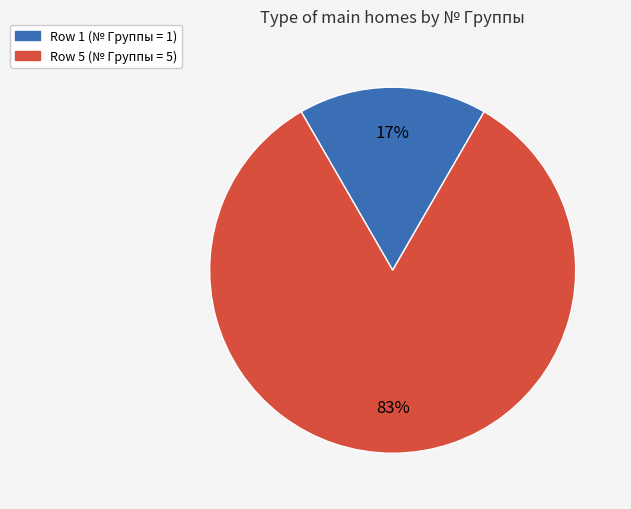

Does any single category account for the majority?

Yes